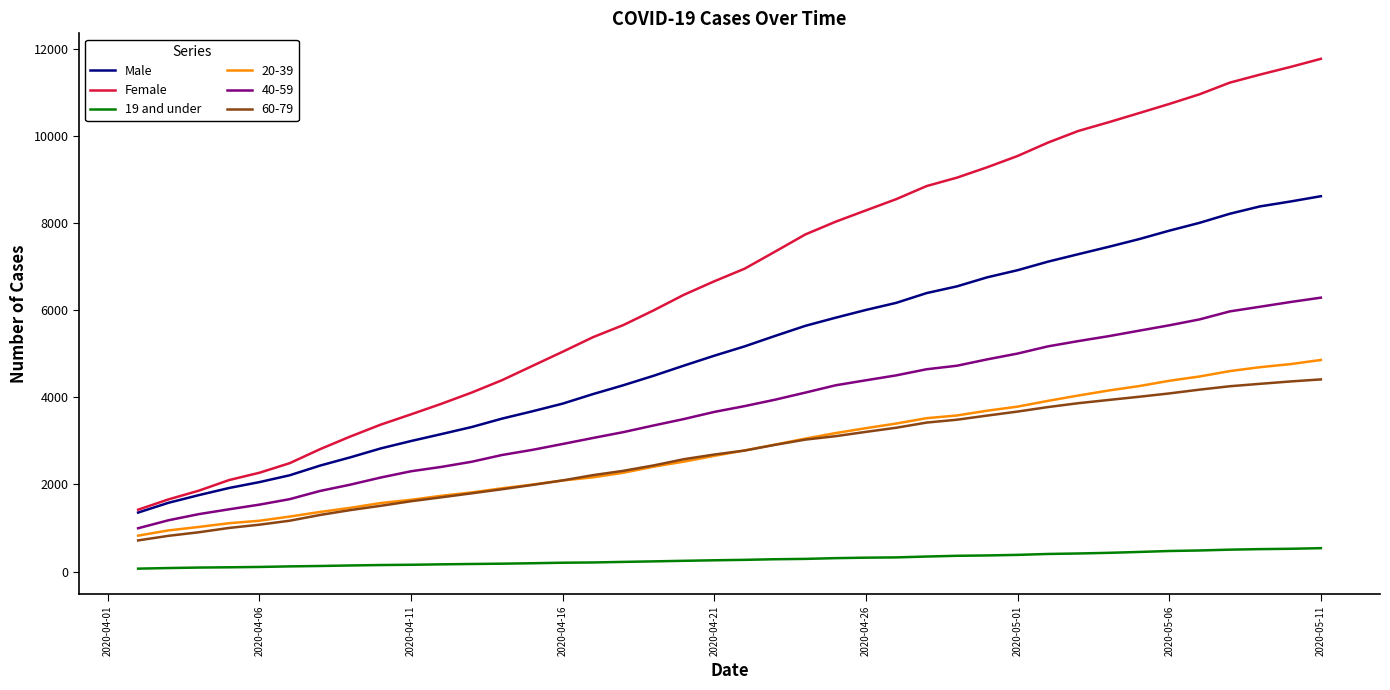

True or false: Male and 60-79 cross at least once.

False